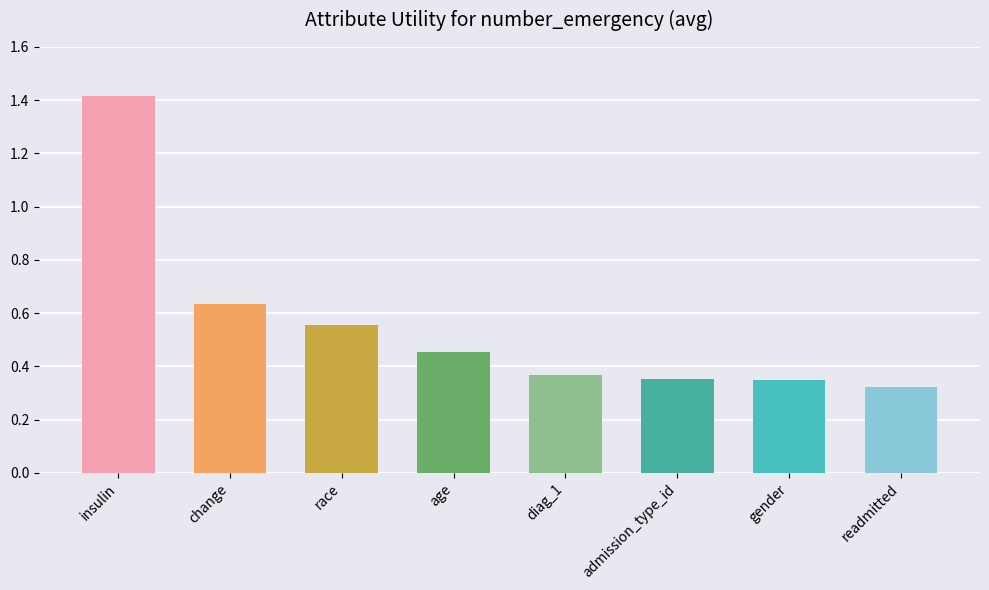

What position from the left is insulin?

1